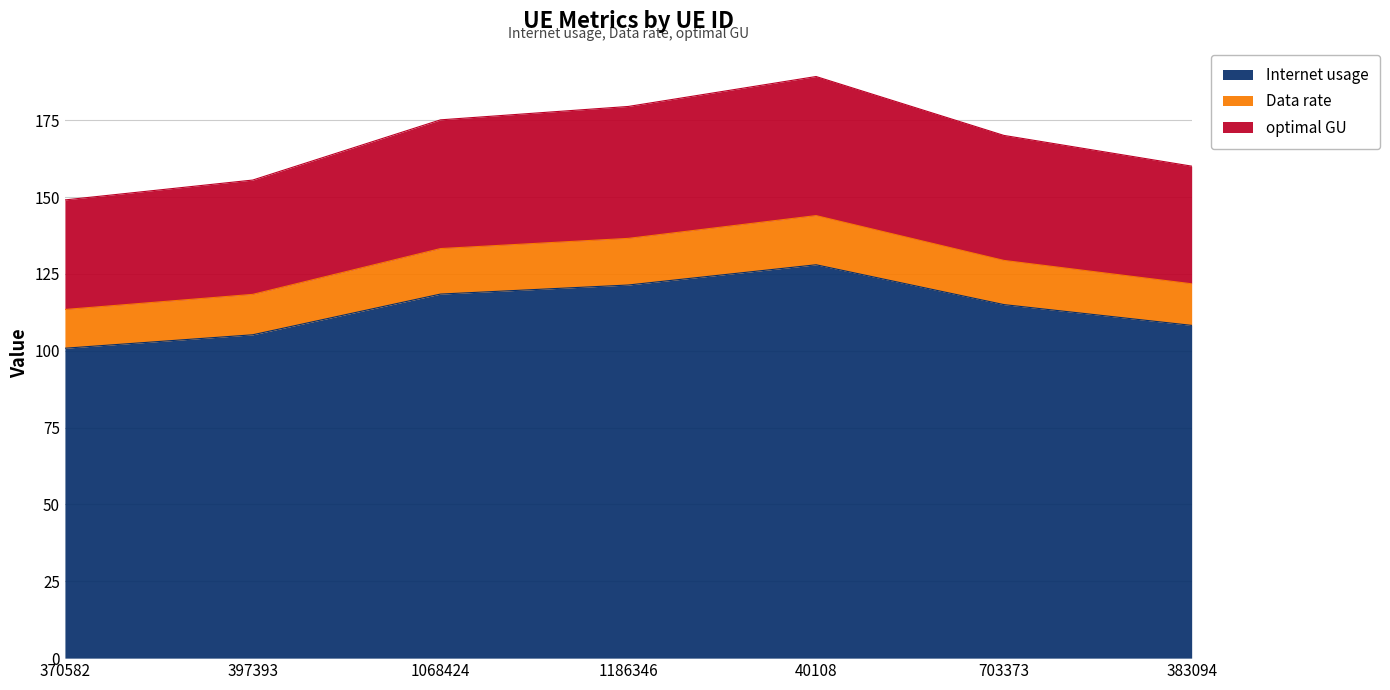

Which category has the lowest value in the Internet usage series?

370582